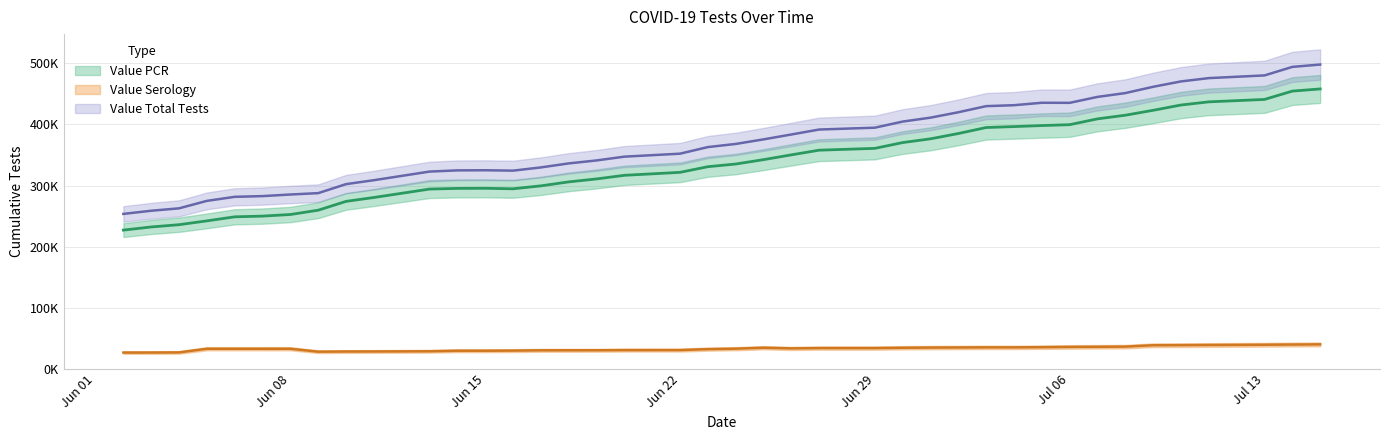

True or false: Value Total Tests and Value Serology intersect in this chart.

False